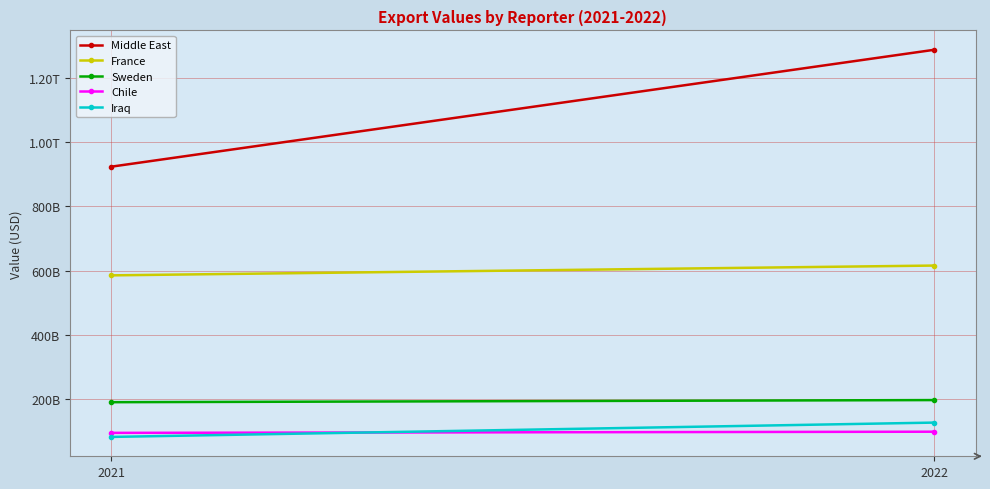

The value of Chile at 2021 is 93878024713. True or false?

True